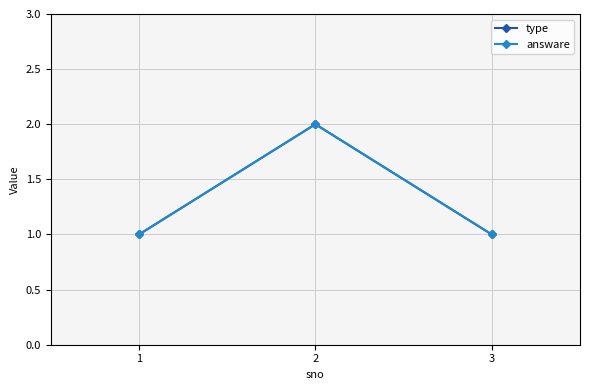

The value of answare at 3 is 2. True or false?

False